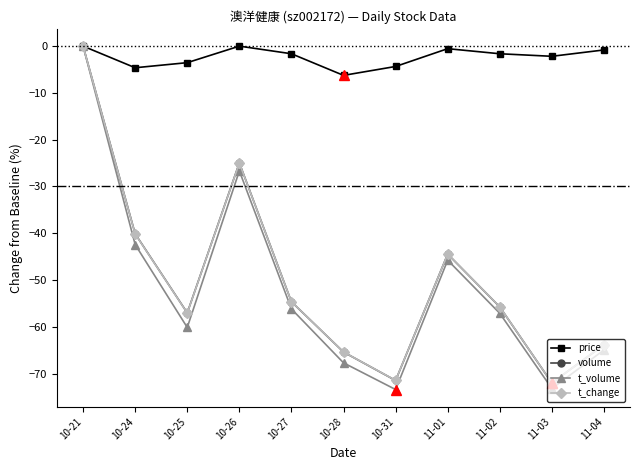

How many values in t_volume are below zero?

10